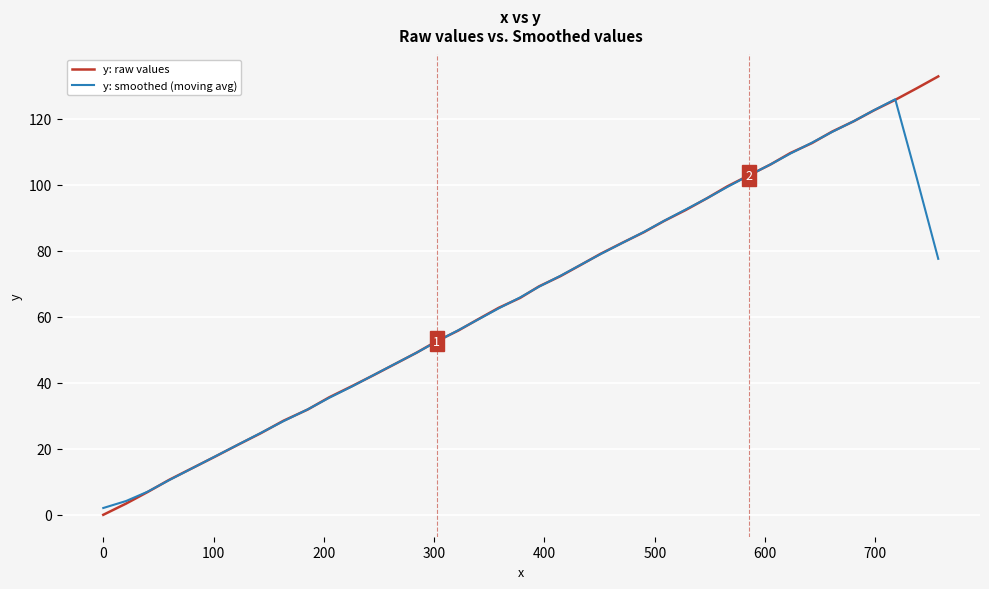

Which series has the largest range (max minus min)?

y: raw values